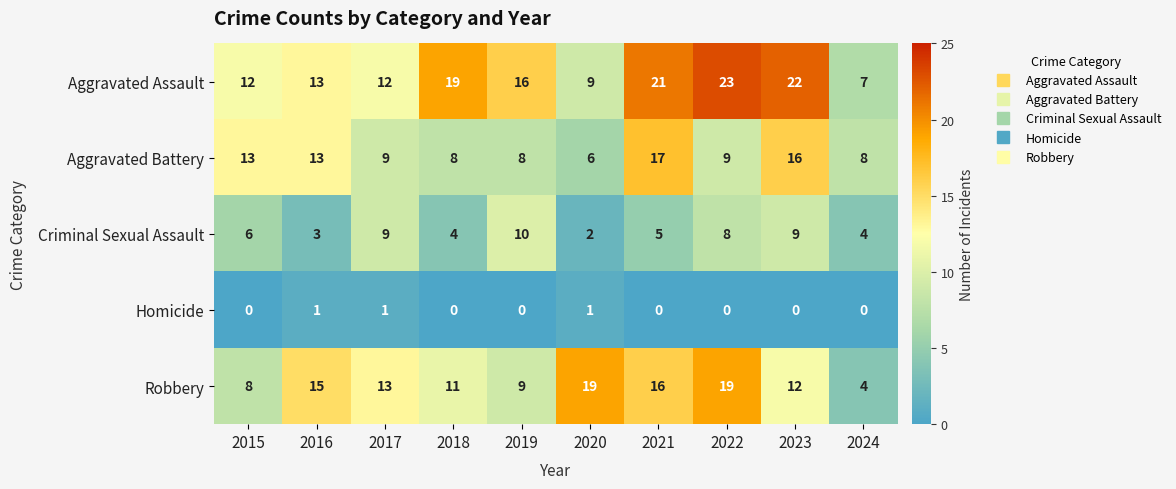

Which series changed the most between 2021 and 2024?

Aggravated Assault